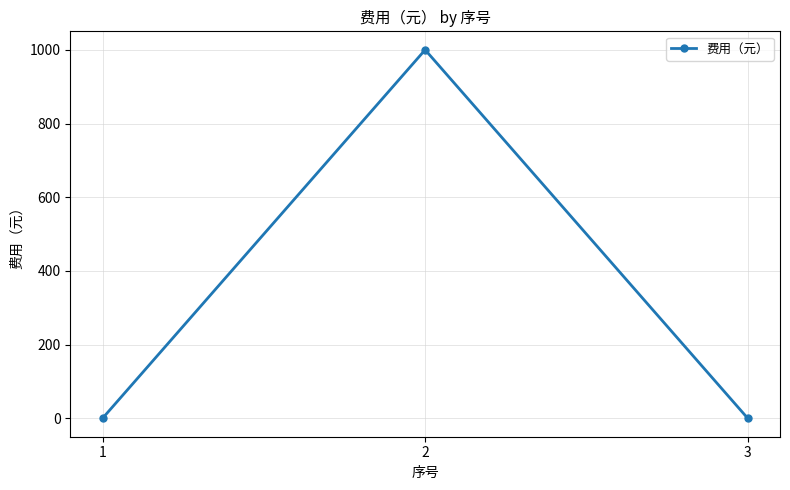

The value at 2 is 1000. True or false?

True